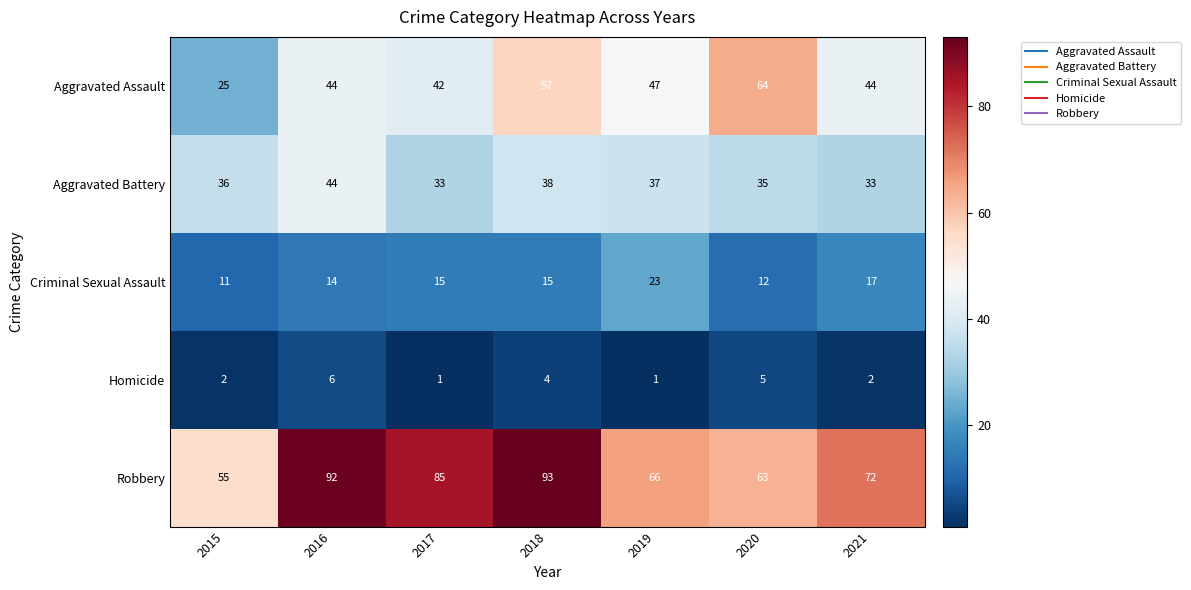

What is the difference between the second highest and minimum values in the Homicide series?

4